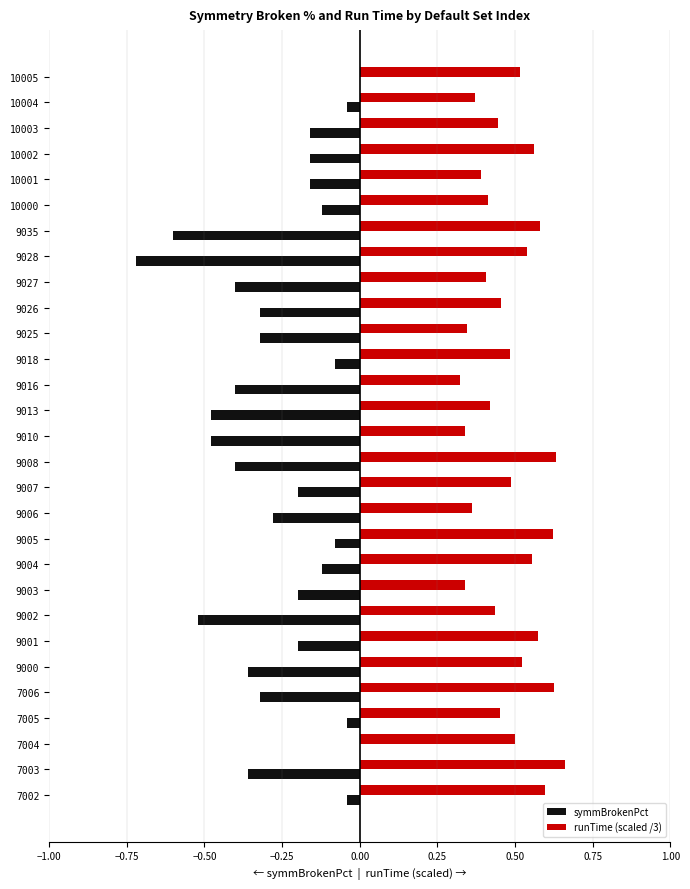

Is the value of symmBrokenPct at 9016 greater than the value of runTime (scaled /3) at 9000?

No